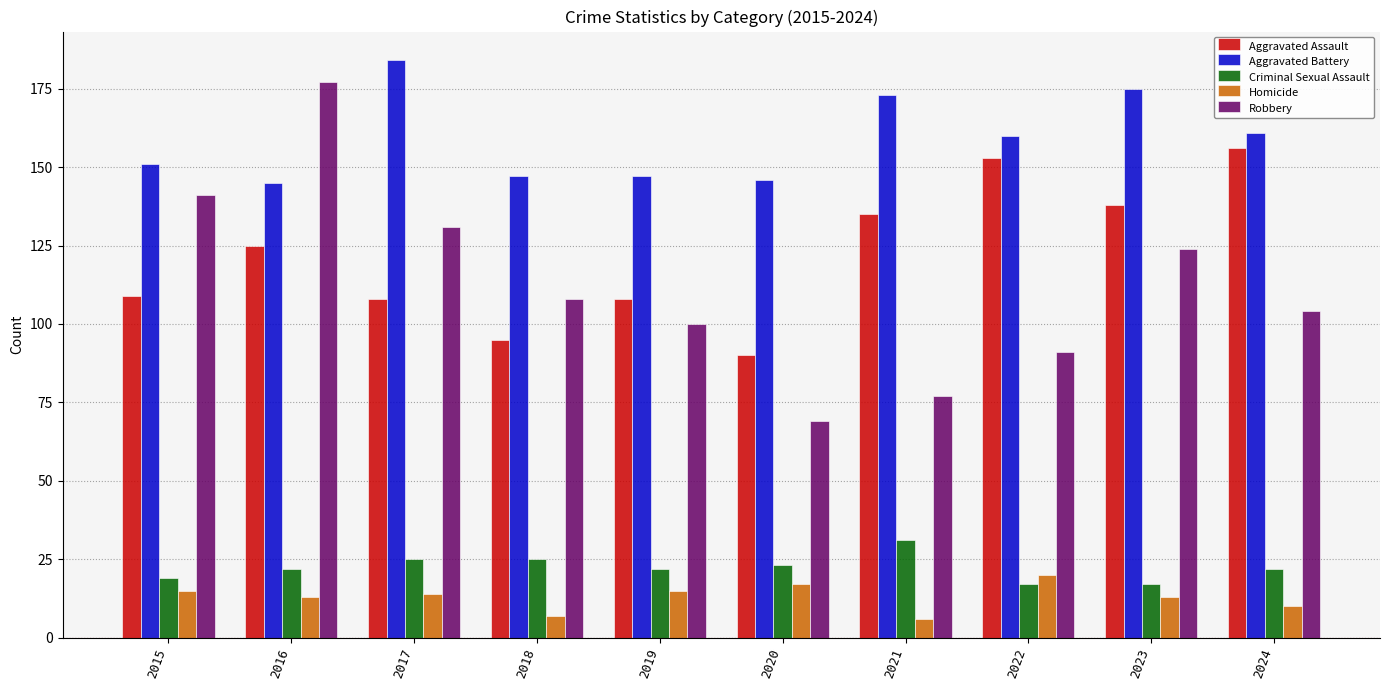

What is the maximum value shown in the chart?

184